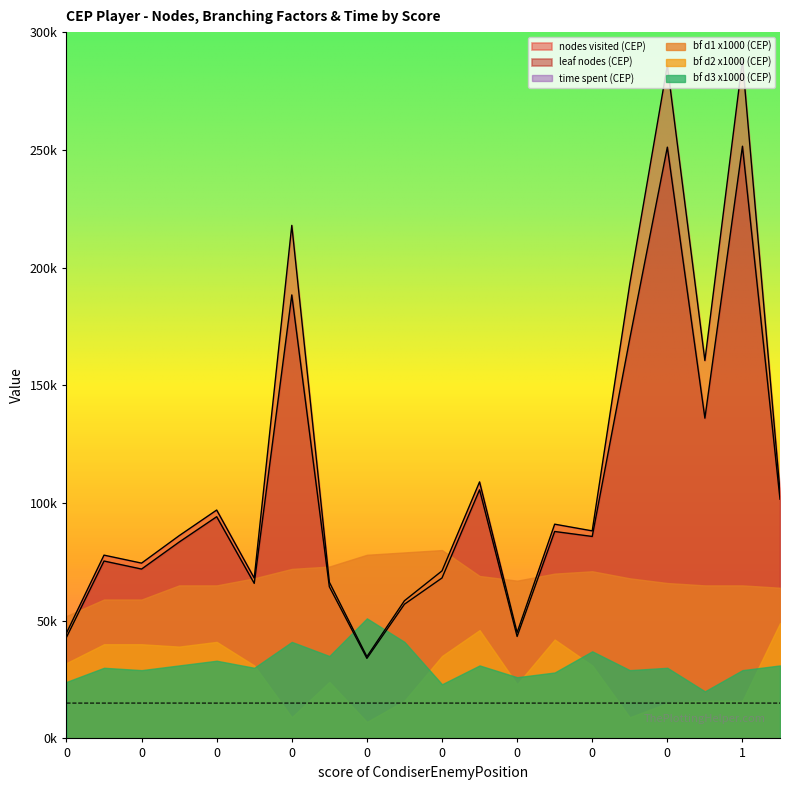

What are all the series names shown in the legend?

nodes visited (CEP), leaf nodes (CEP), time spent (CEP), bf d1 x1000 (CEP), bf d2 x1000 (CEP), bf d3 x1000 (CEP)